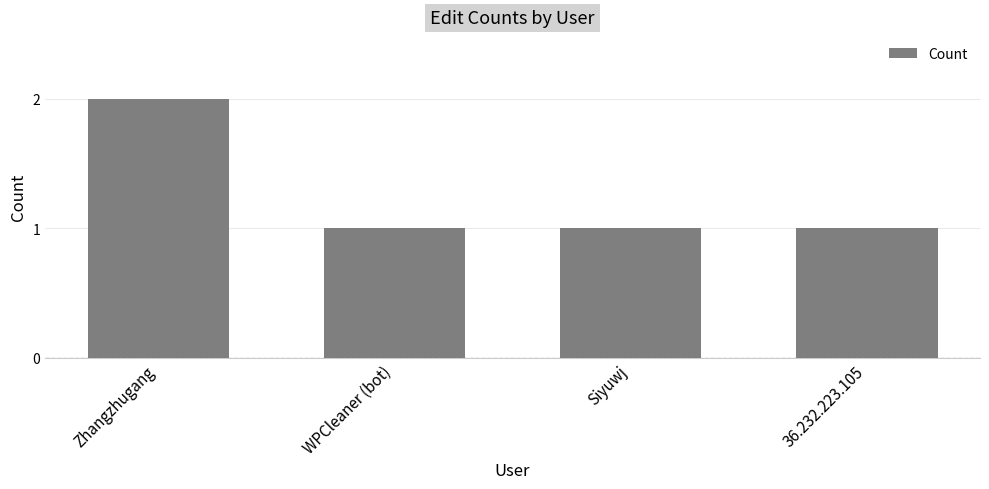

The chart shows a value of 2 at Zhangzhugang. True or false?

True